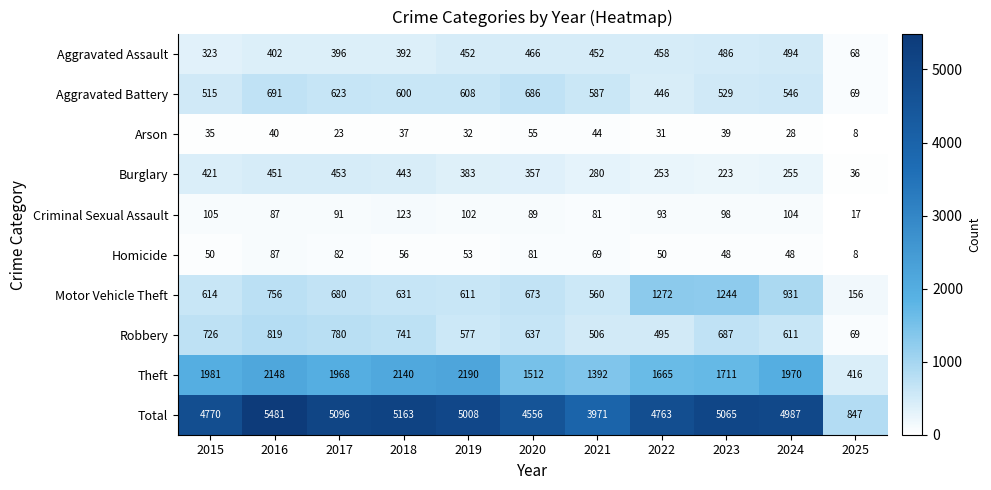

True or false: Motor Vehicle Theft has a value of 351 at 2017.

False